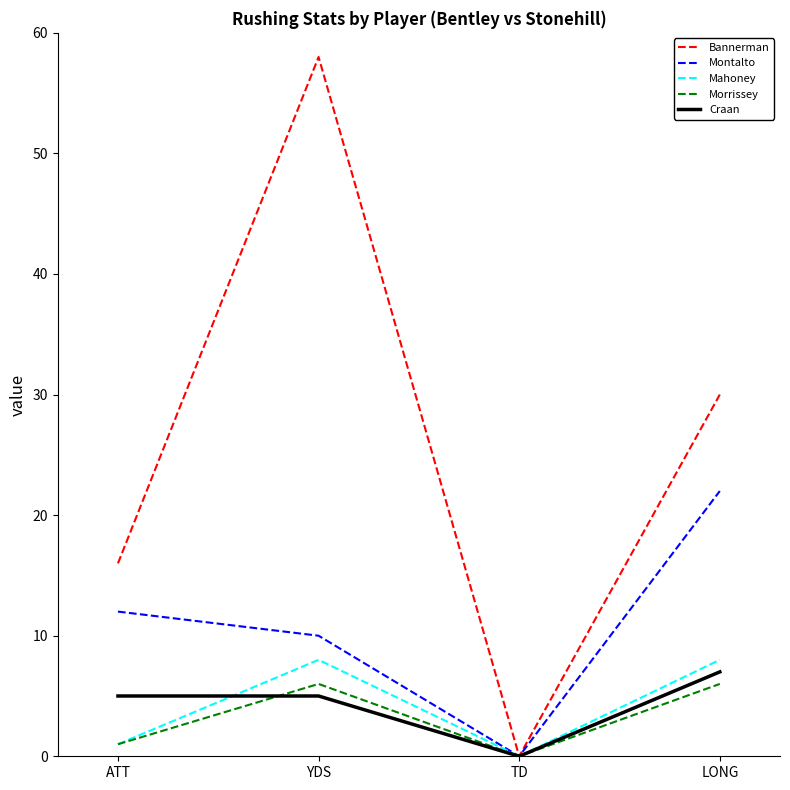

Which series changed the most between TD and LONG?

Bannerman